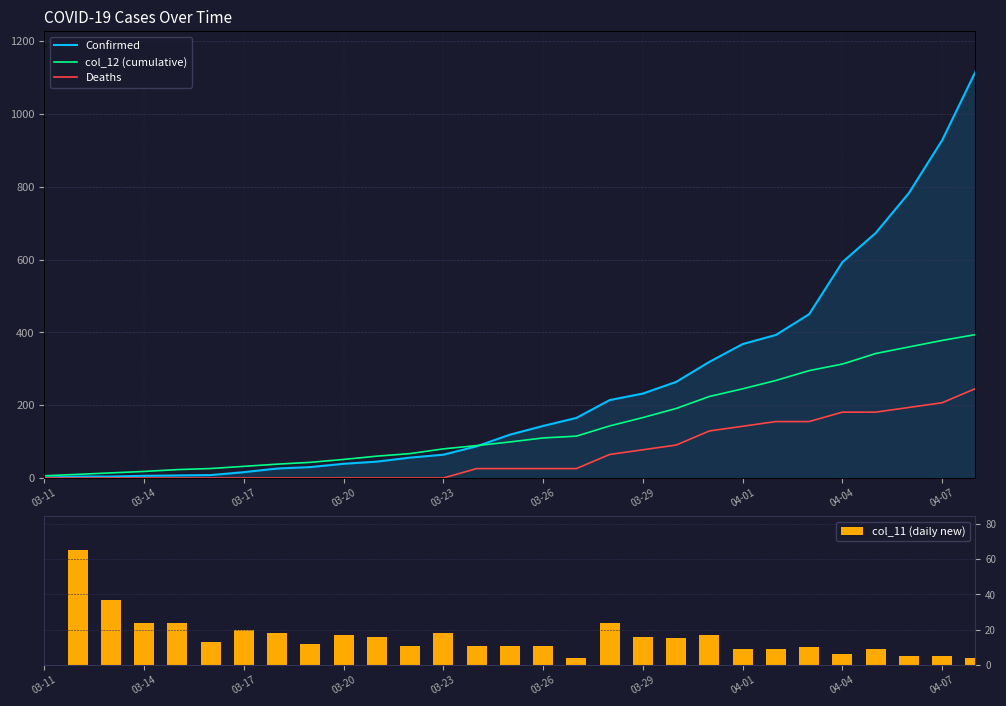

Is it true that col_11 (daily new) equals 37 at 03-11?

False